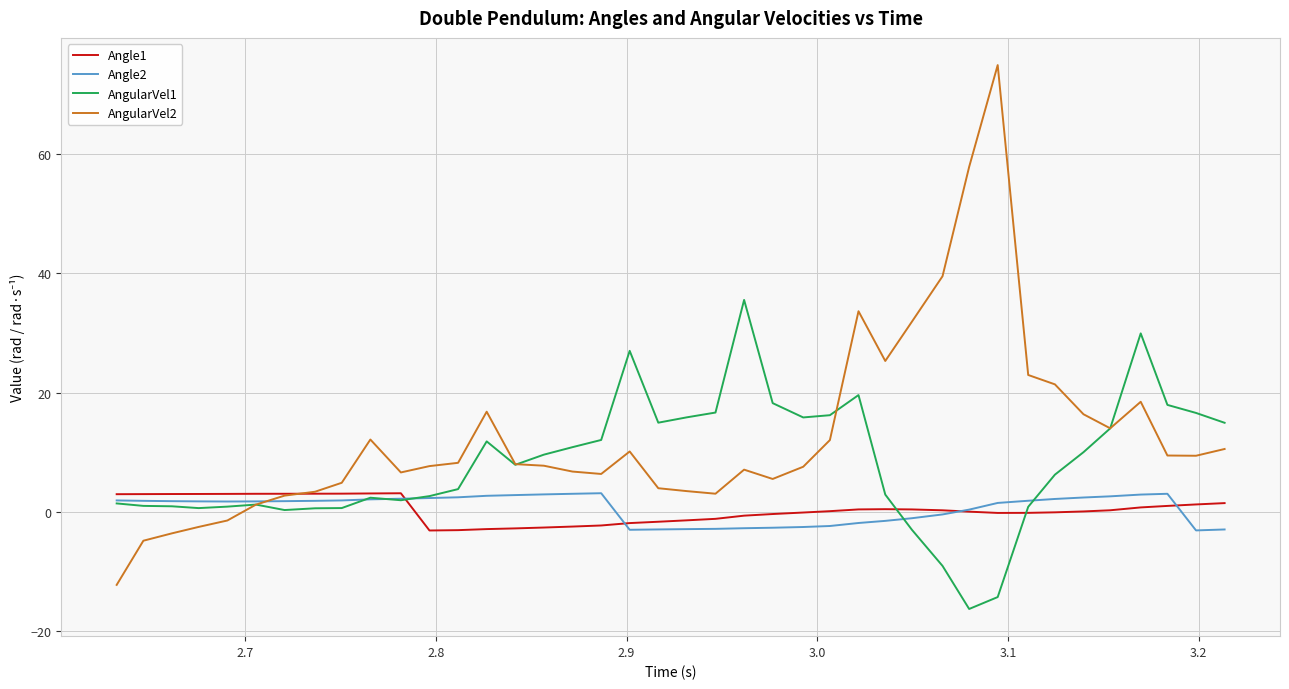

What is the average value of the Angle2 series?

0.6